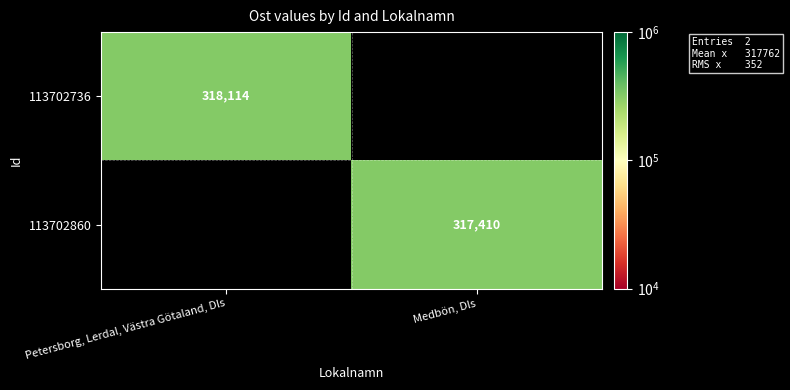

At how many categories does at least one series exceed 317774?

1